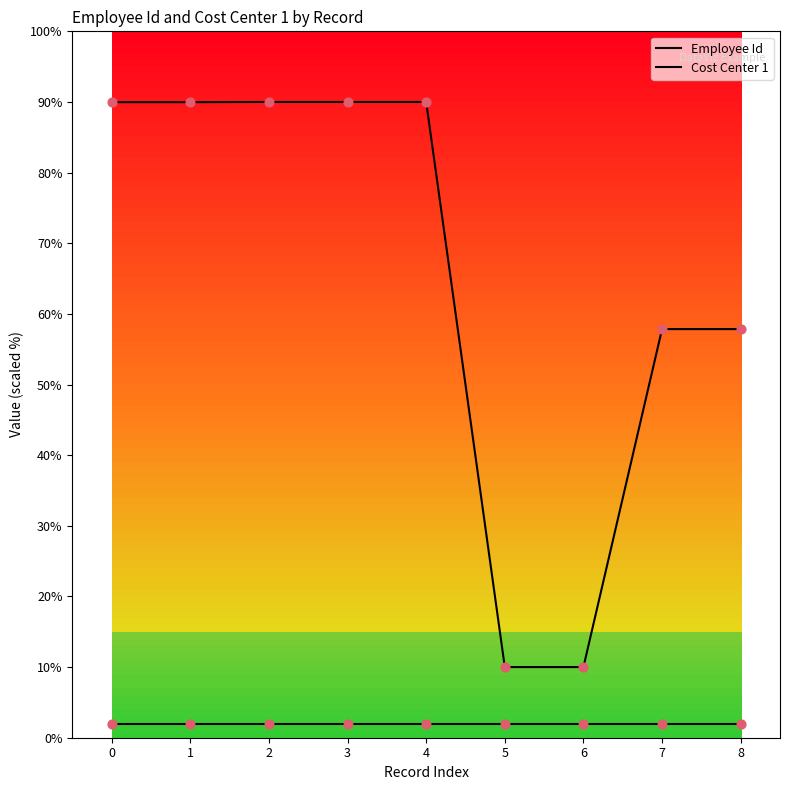

Is this an area chart (filled region under the line)?

No